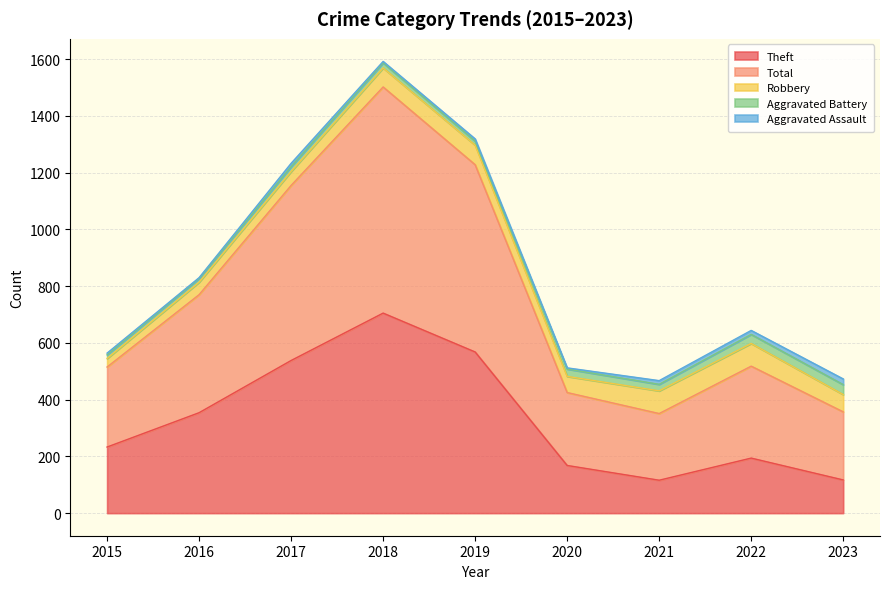

True or false: Aggravated Battery has a value of 35 at 2023.

True